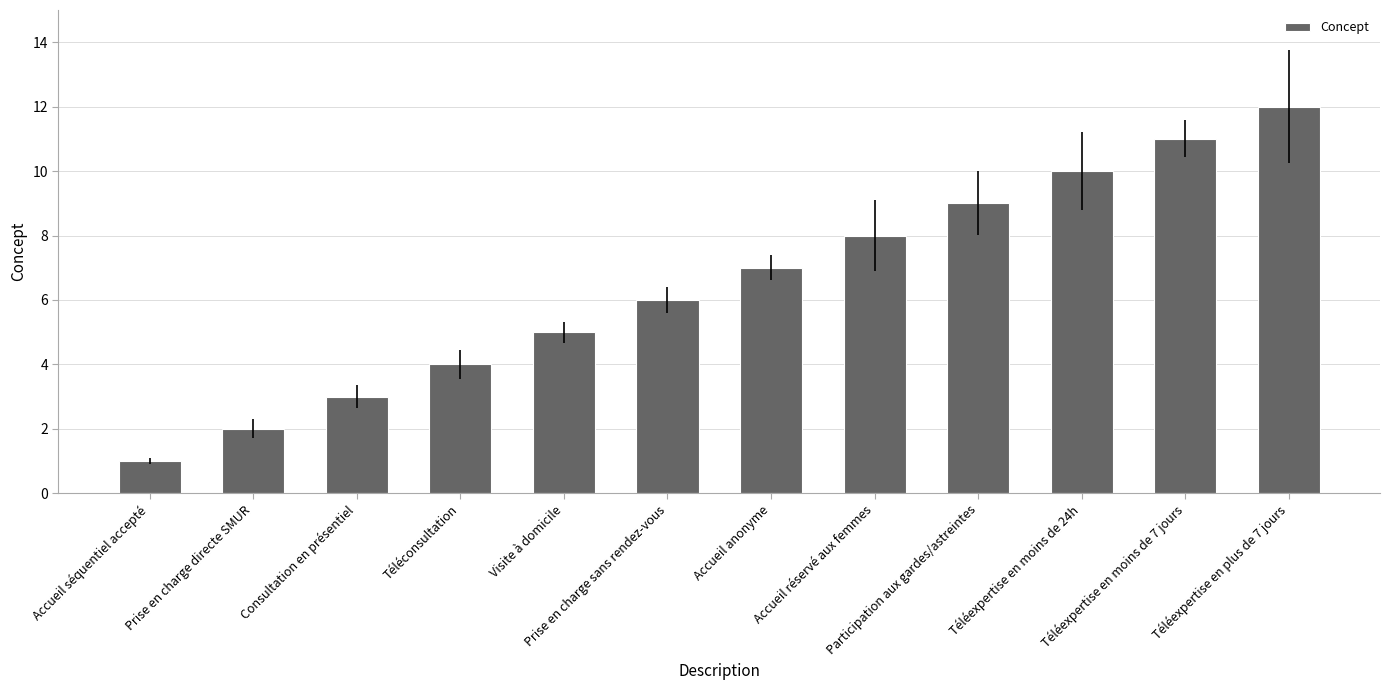

Read the value at Accueil anonyme, to the nearest 5.

5